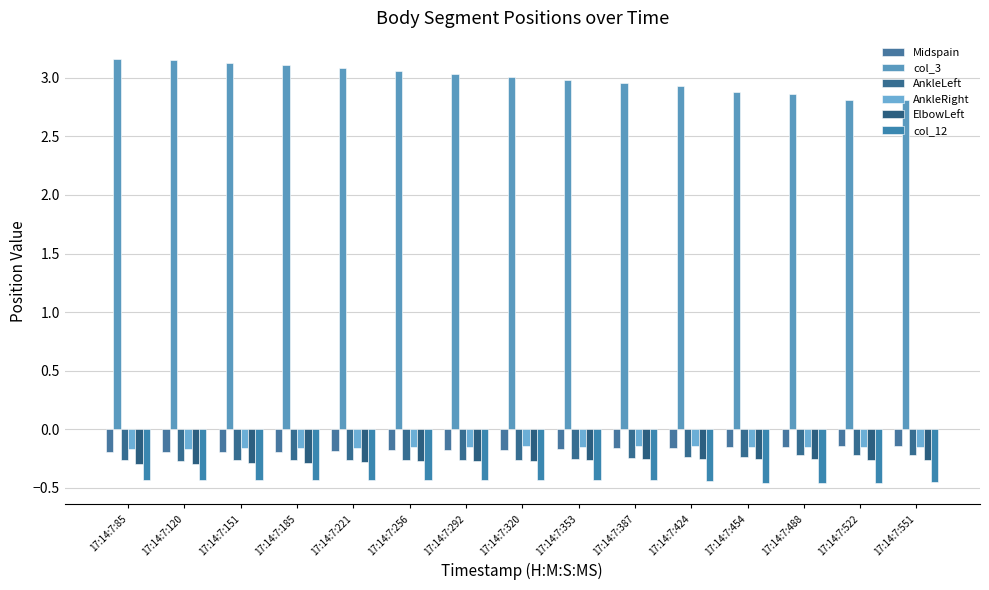

Count the number of categories in the chart.

15